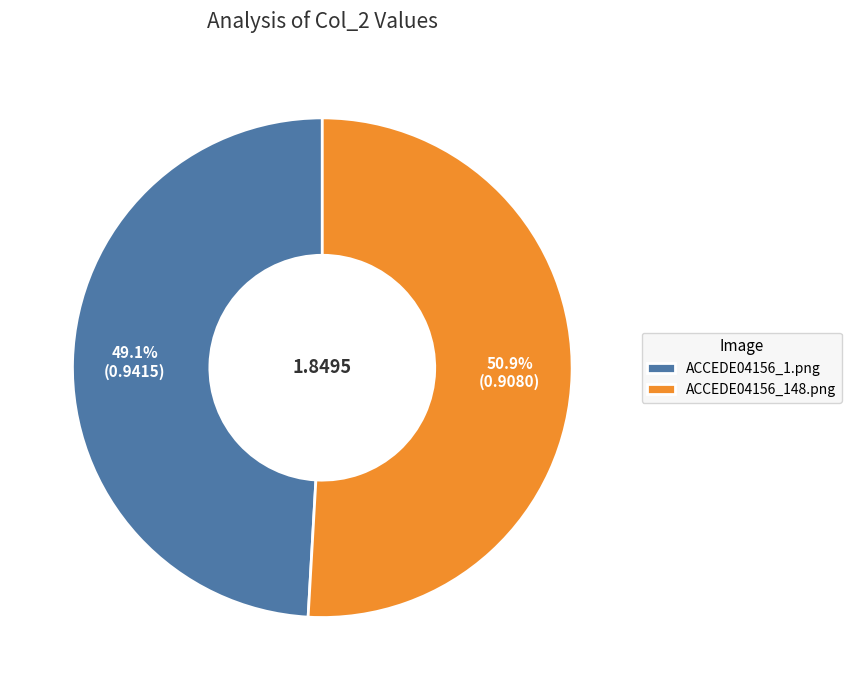

The ACCEDE04156_1.png slice represents 56% of the pie. True or false?

False